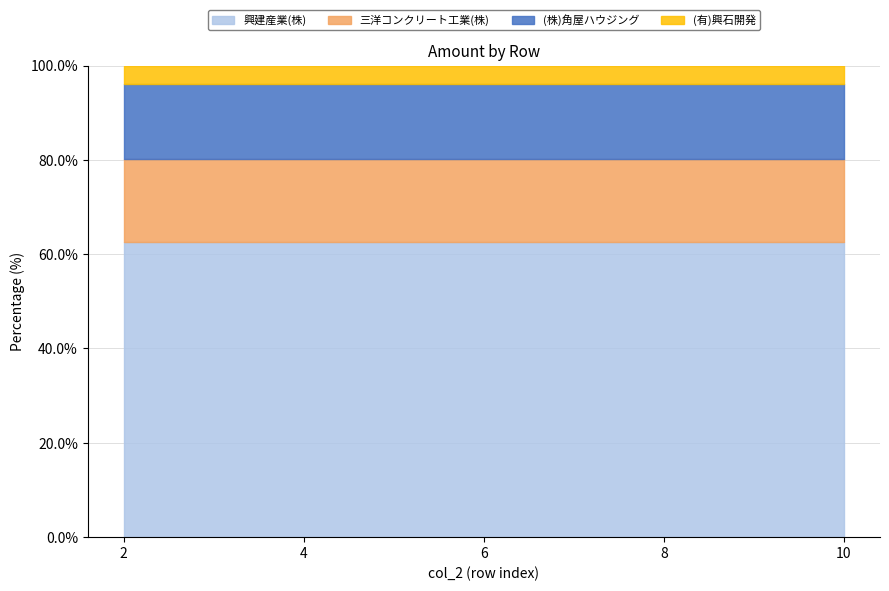

True or false: 三洋コンクリート工業(株) has more than 0 points higher than both neighbors.

False